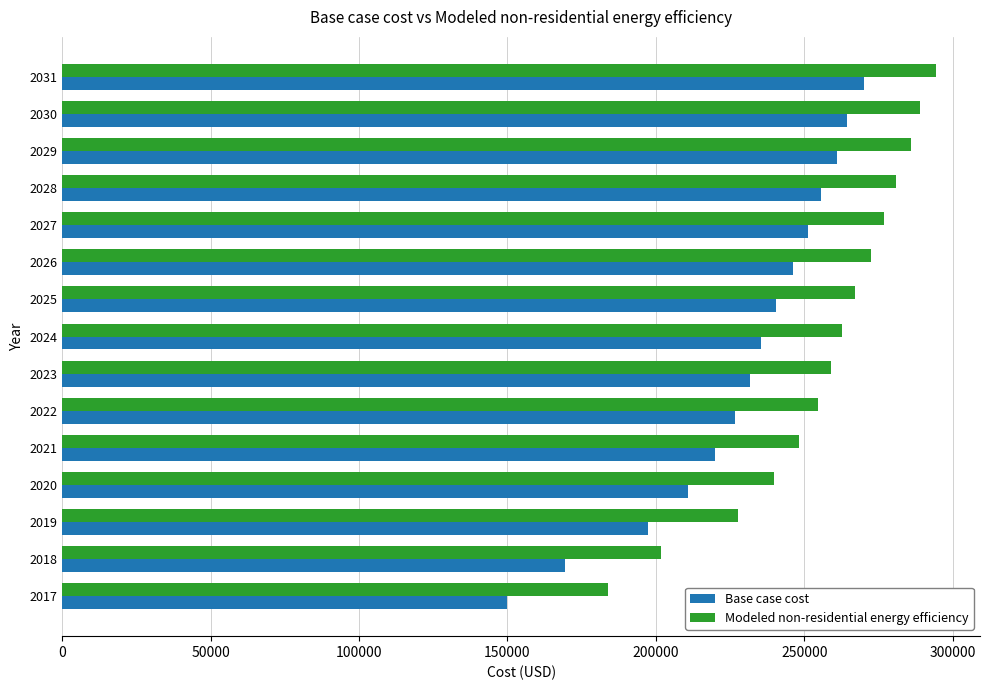

Read the Base case cost value at 2024.

235591.2